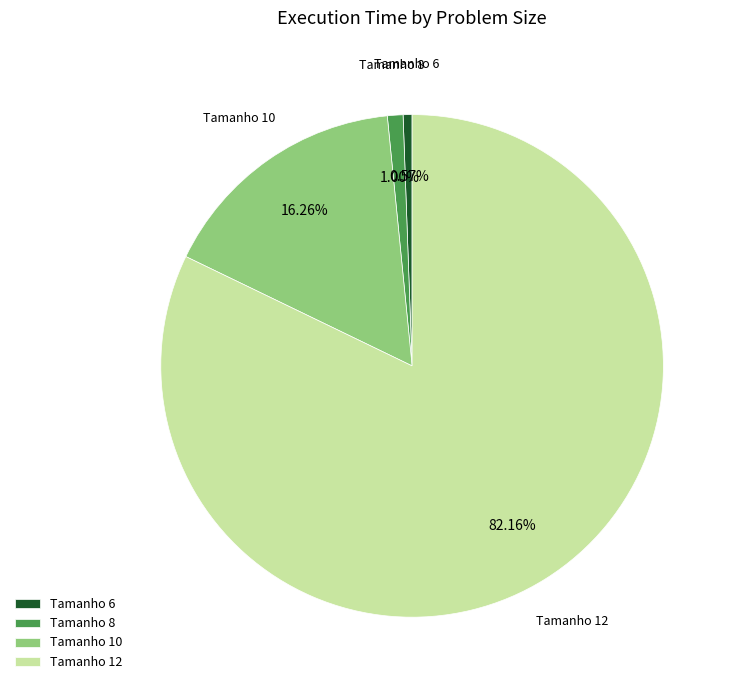

Do Tamanho 12 and Tamanho 6 together represent more than half of the pie?

Yes